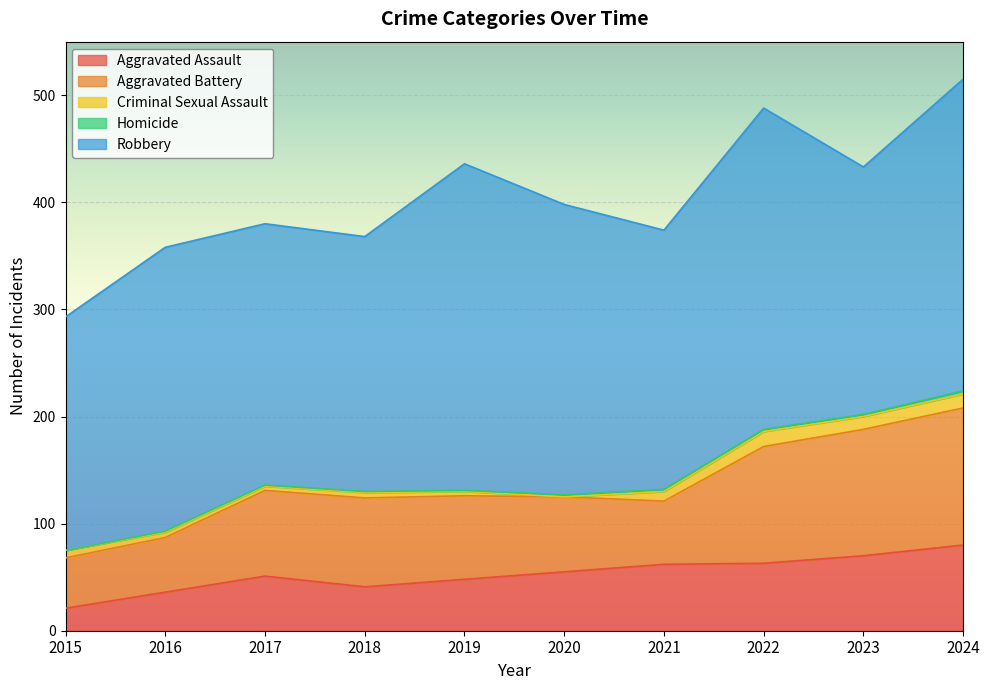

Which series has the widest spread of values?

Robbery